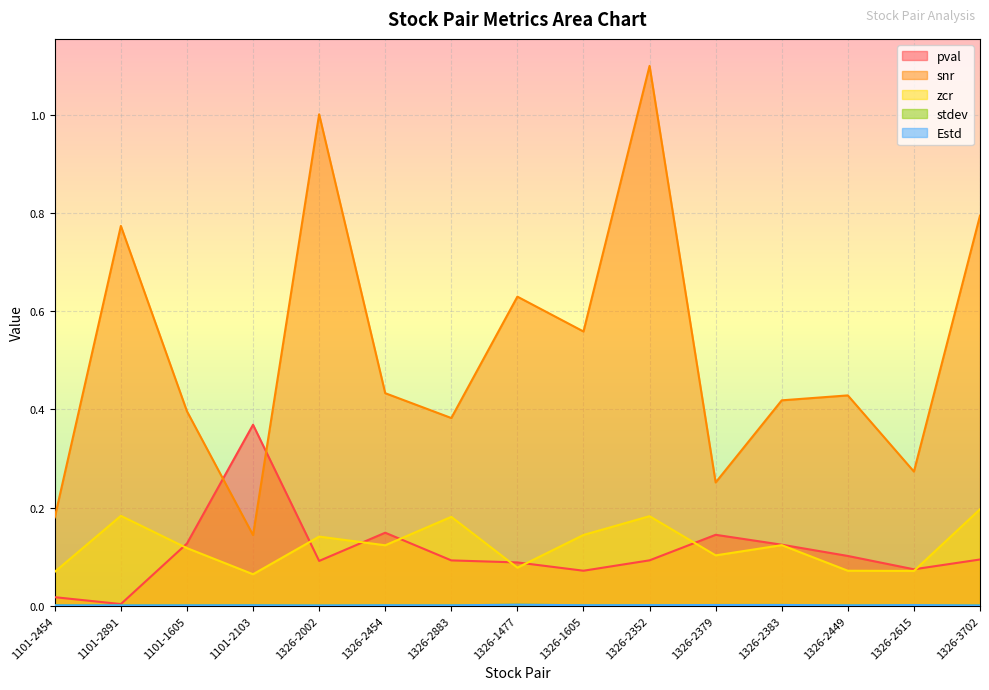

After their last crossing, which series has the higher values: zcr or pval?

zcr